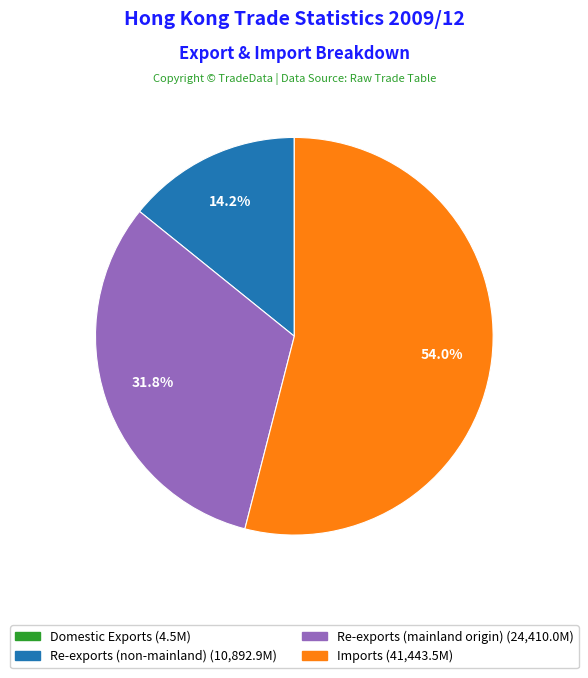

Is there any slice that represents more than half of the pie?

Yes